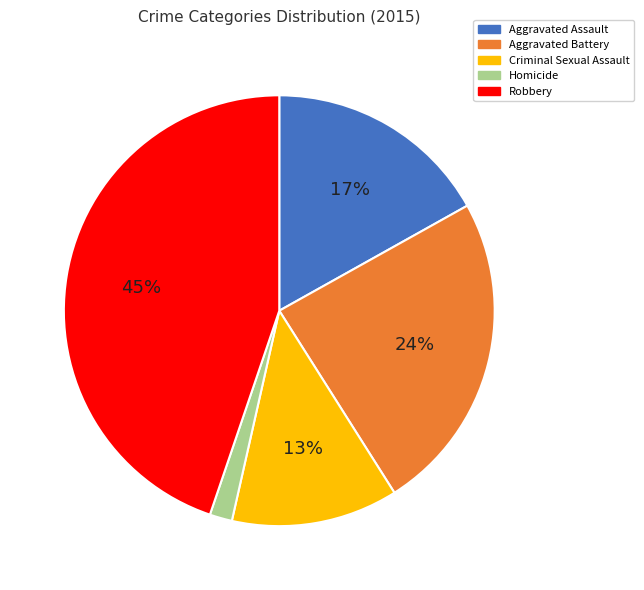

To the nearest percent, what is the average slice percentage?

20%